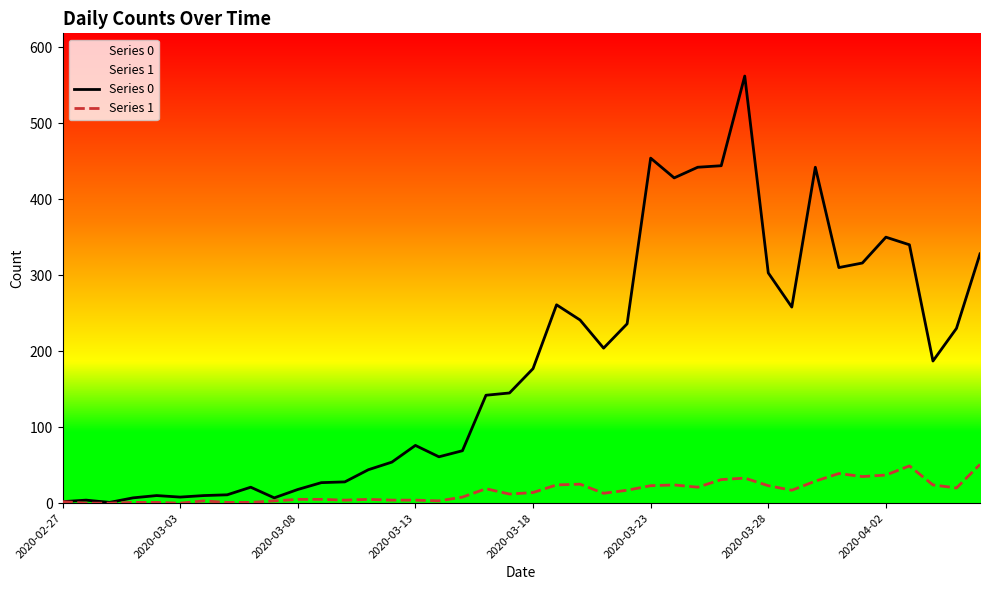

Count the number of data series in this chart.

2